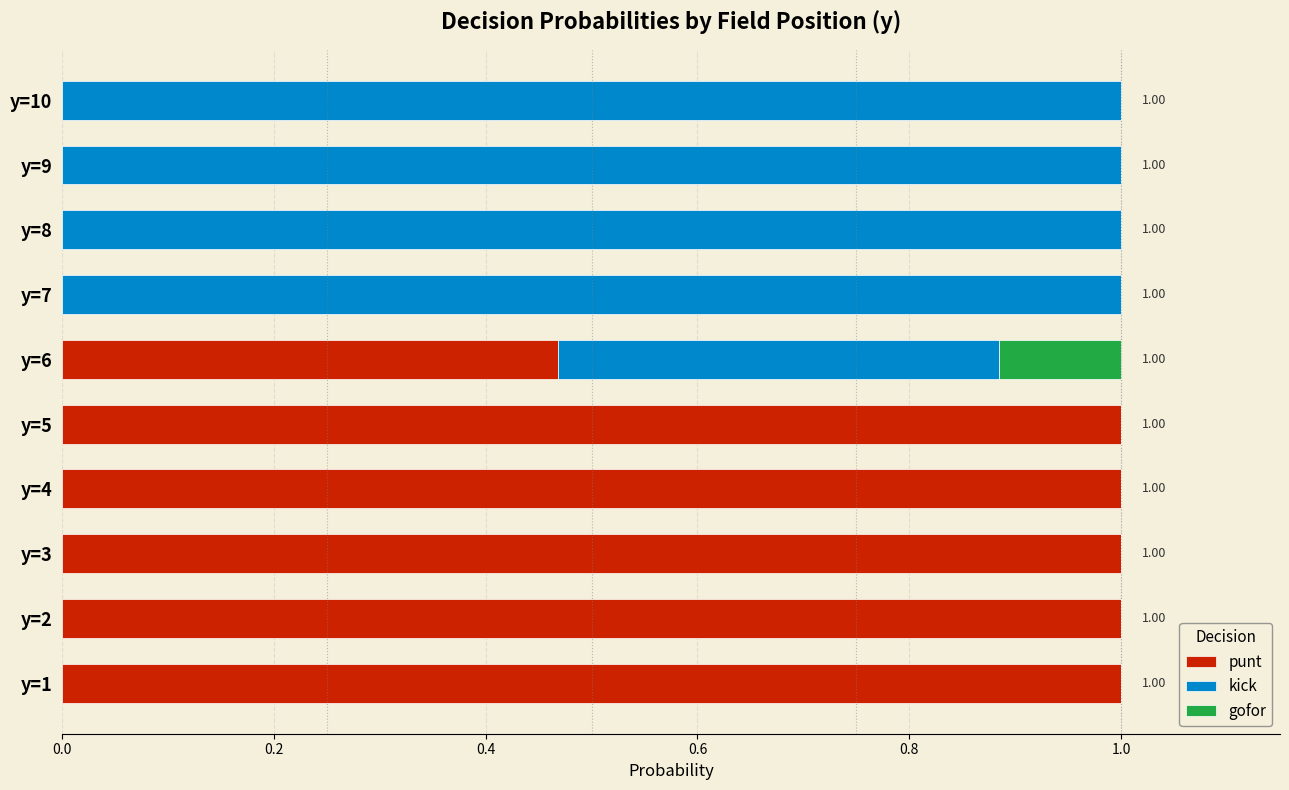

Reading left to right, extract all data points from this chart.

punt: 1.0	1.0	1.0	1.0	1.0	0.5	0.0	0.0	0.0	0.0
kick: 0.0	0.0	0.0	0.0	0.0	0.4	1.0	1.0	1.0	1.0
gofor: 0.0	0.0	0.0	0.0	0.0	0.1	0.0	0.0	0.0	0.0